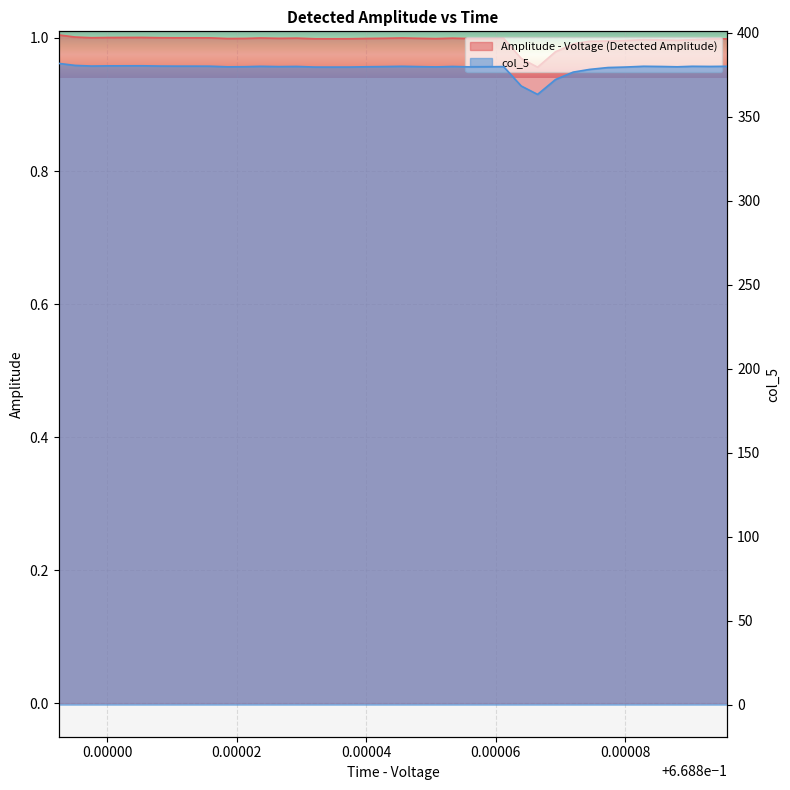

Where is the first local minimum for col_5?

0.00002